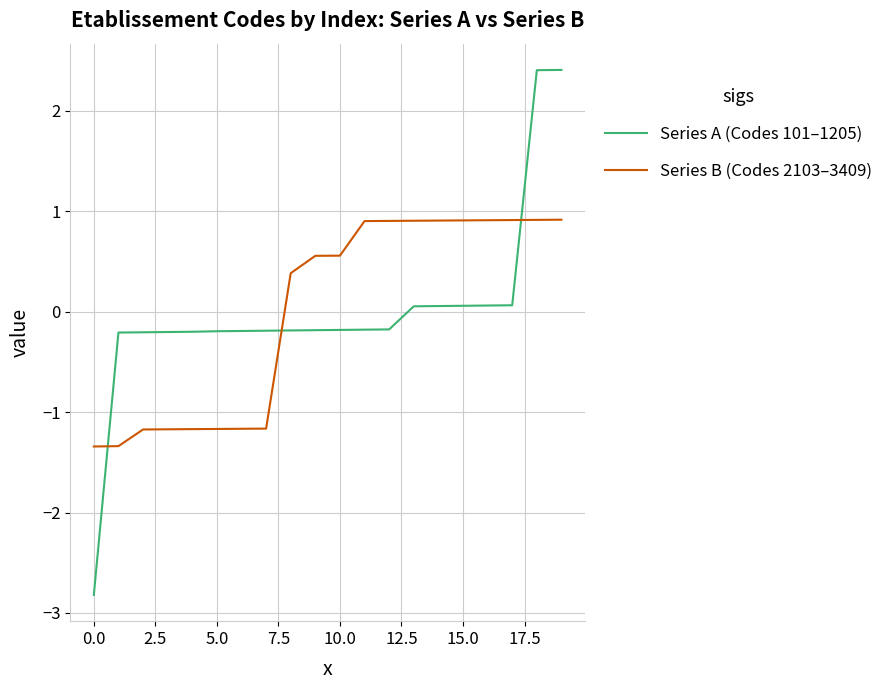

Which series has the largest range (max minus min)?

Series A (Codes 101–1205)